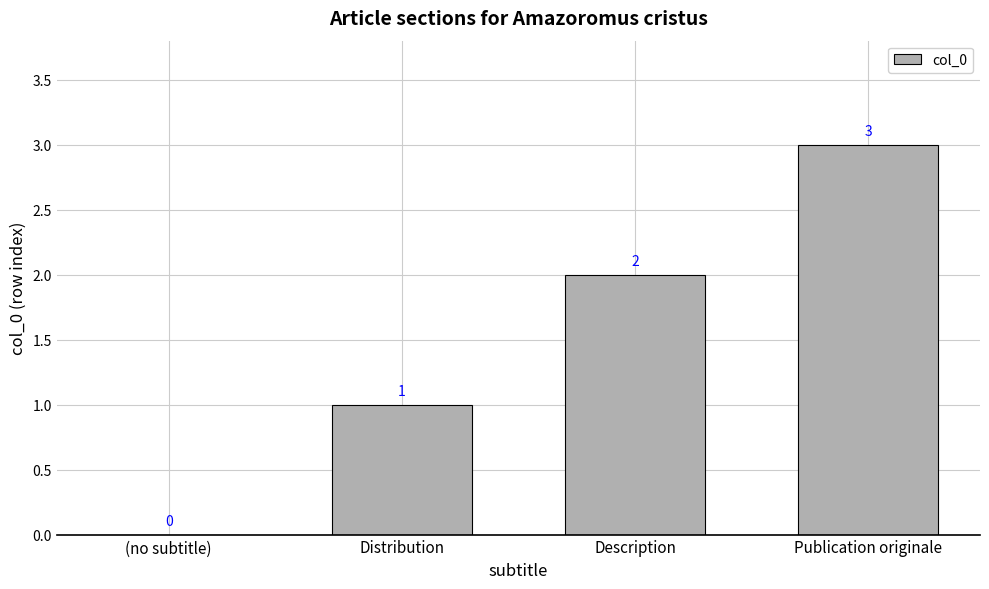

What is the approximate value at Publication originale?

3